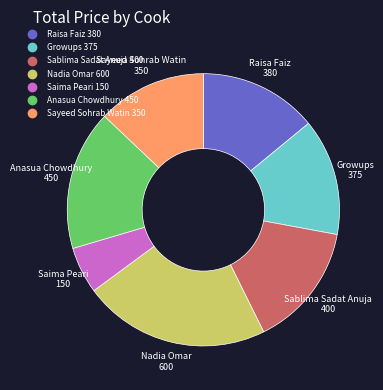

Count the number of slices in the pie.

7